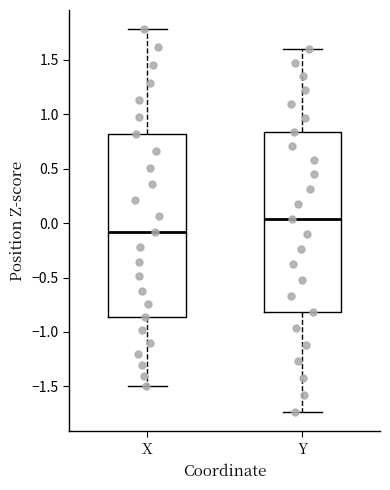

Reading left to right, read every box against the y-axis: the position of its median line, the range the box covers, and the ends of its whiskers. The values are not printed on the chart, so give them approximately, as read against the axis.

X: median -0.10, box -0.85 to 0.80, whiskers -1.50 to 1.80
Y: median 0.05, box -0.80 to 0.85, whiskers -1.75 to 1.60